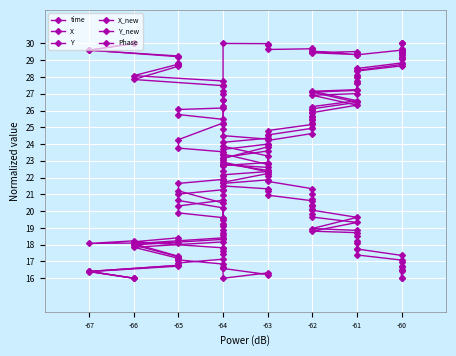

Is the value of Y_new at -62 greater than the value of time at -64?

Yes